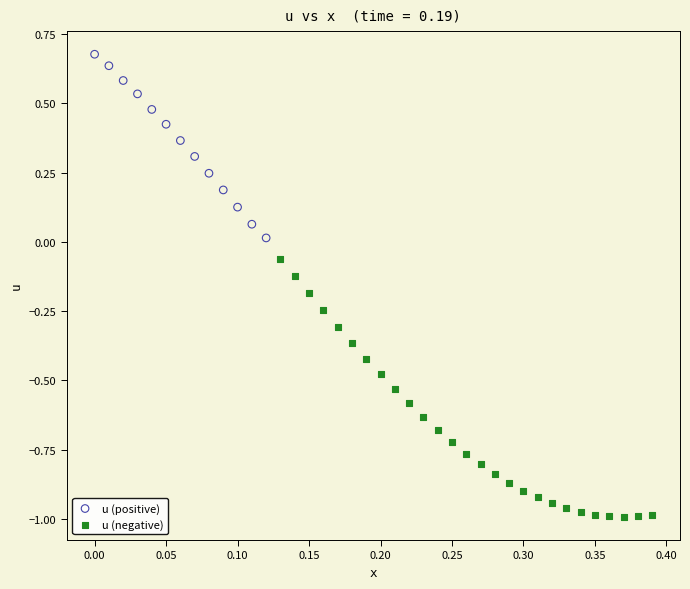

Which series has the largest Y range (max minus min)?

u (negative)